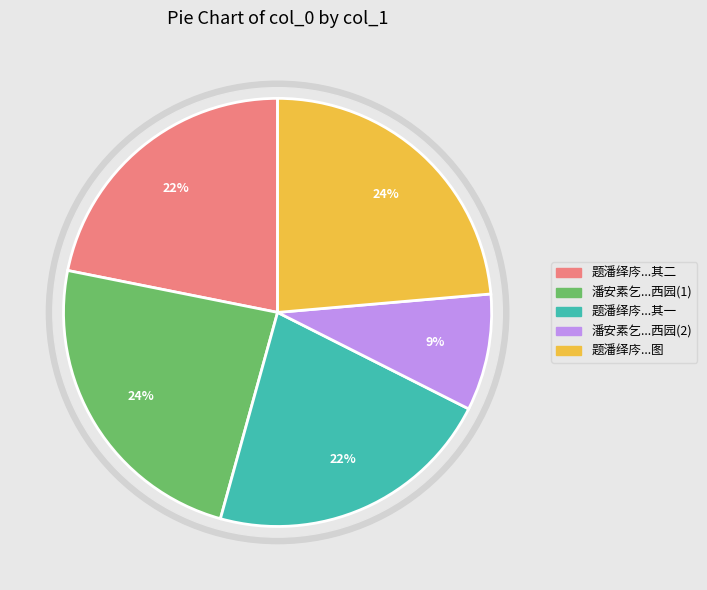

What is the change in value from 题潘绎庈学使同年西园涉趣图 其二 to 题潘绎庈学使同年西园涉趣图 其一?

-1